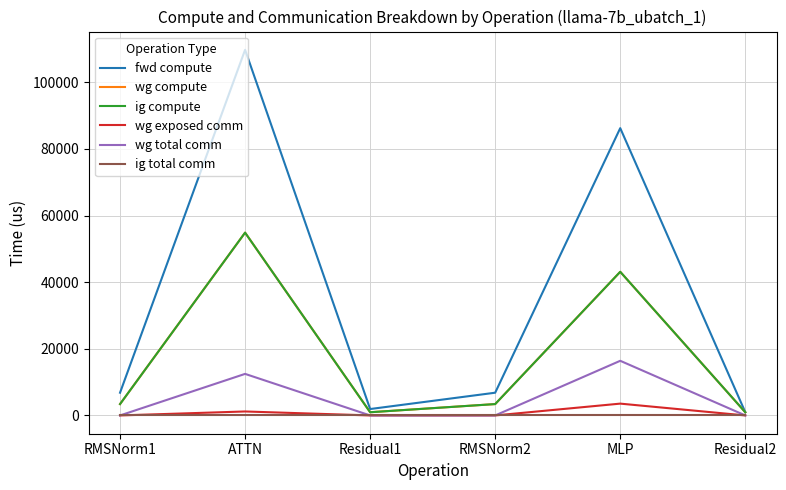

At how many categories does at least one series exceed 66925?

2